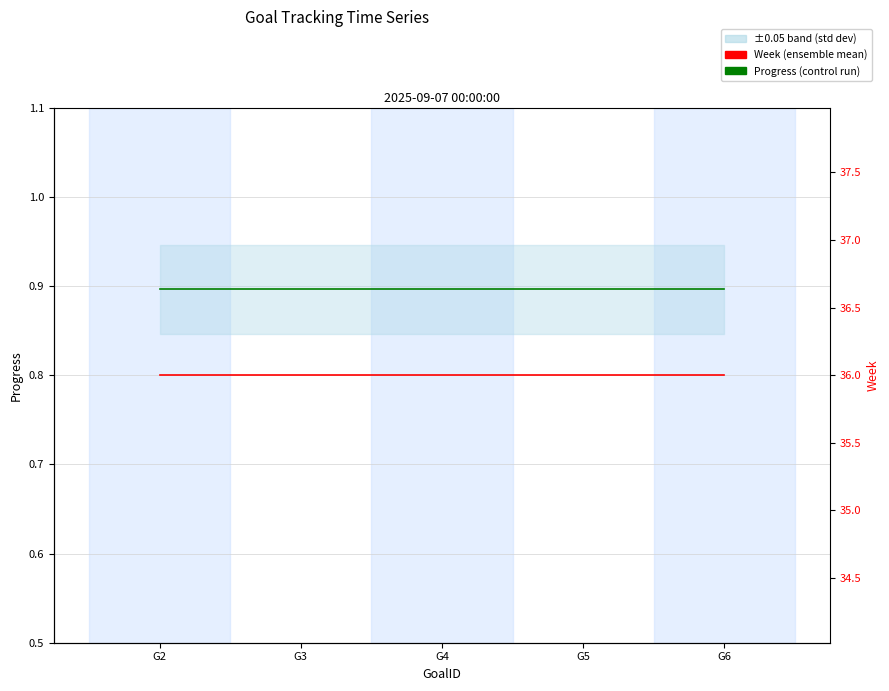

What is the value of the Week point at the 5th from the left?

36.0